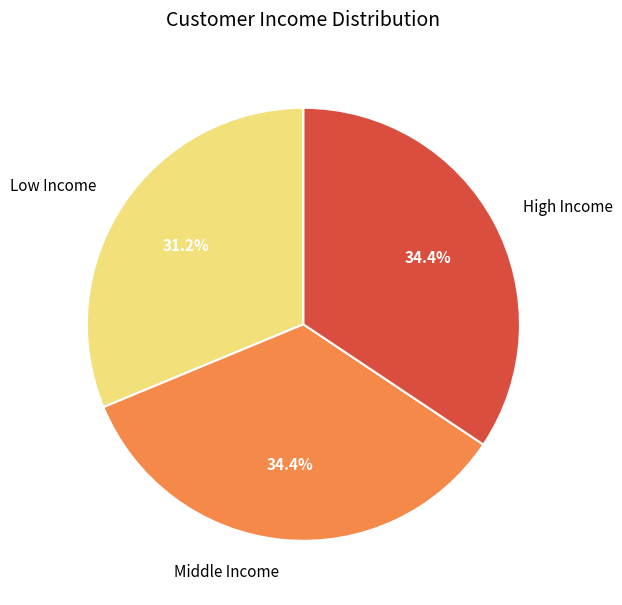

Is there a majority slice in this chart?

No